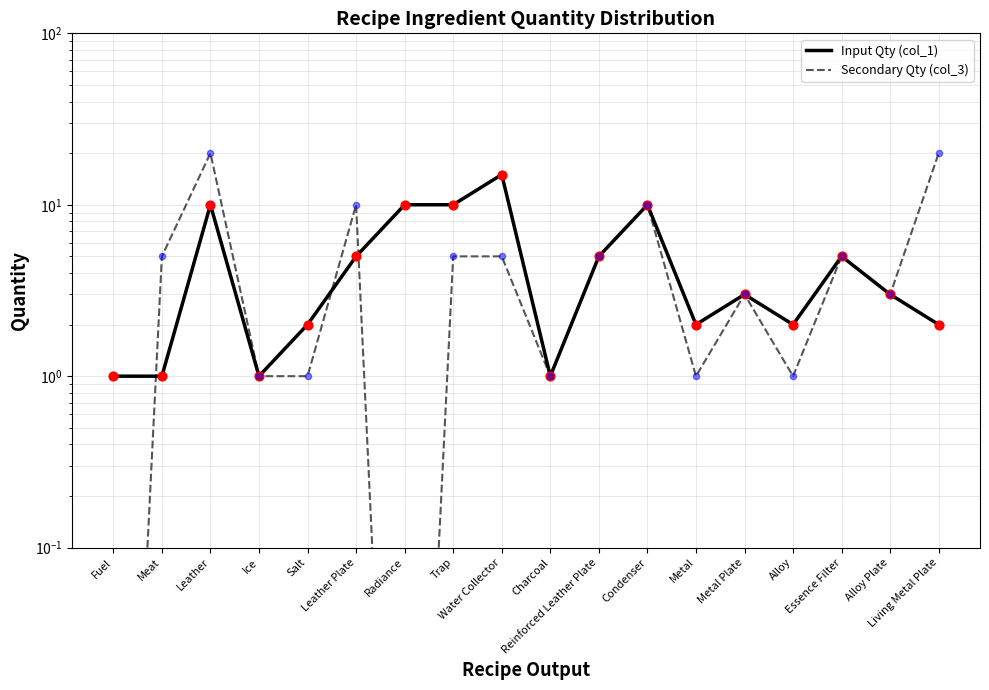

Which series has the largest total across all categories?

Secondary Qty (col_3)